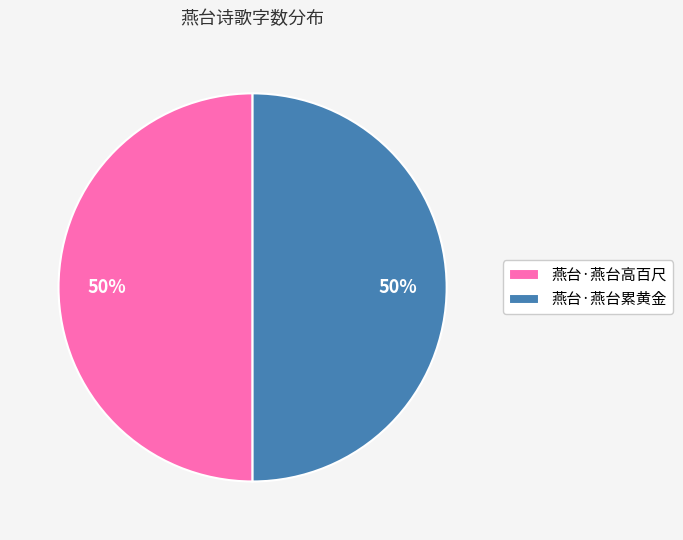

To the nearest percent, what portion does 燕台·燕台累黄金 represent?

50%